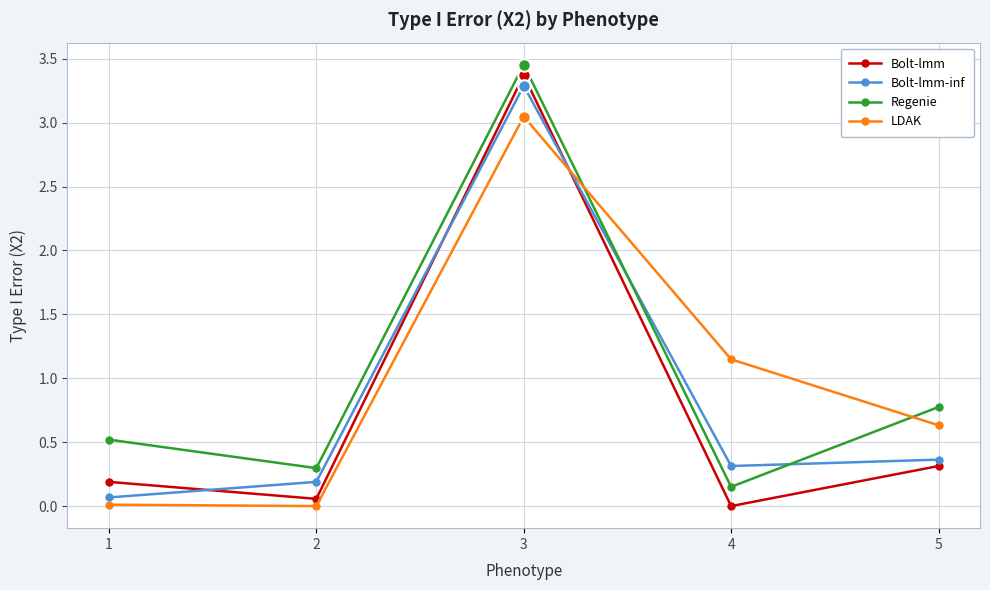

At which category is the sum across all series the highest?

3